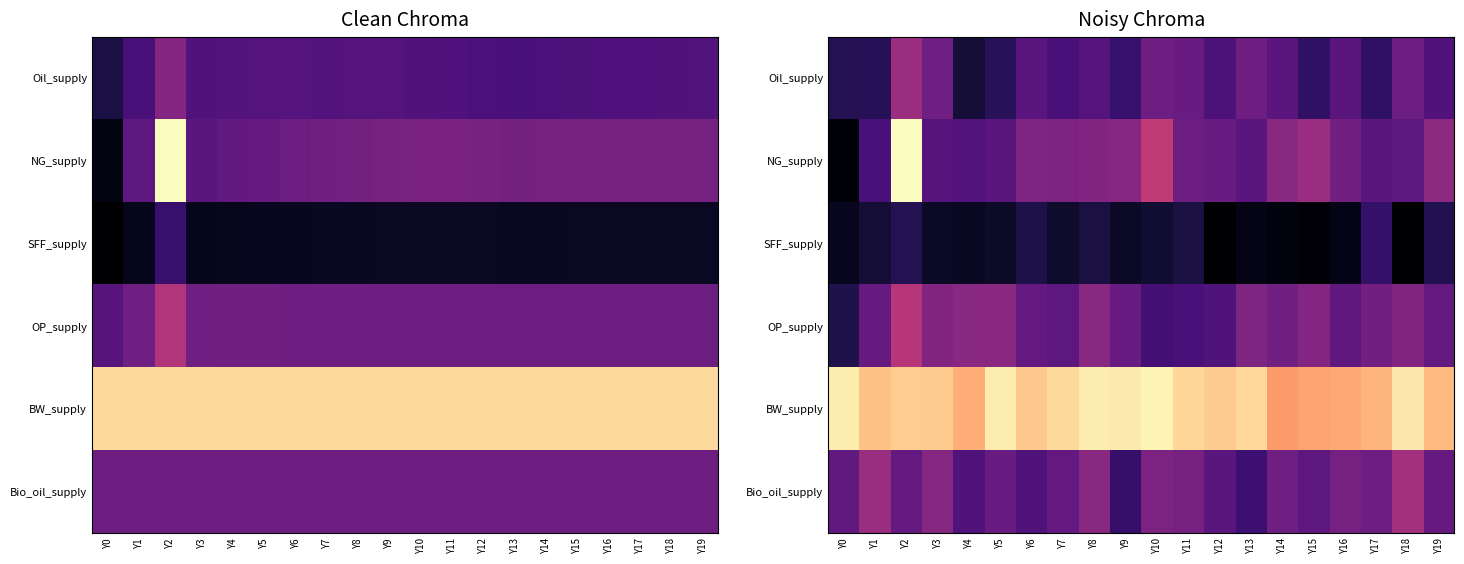

What is the spread (max minus min) of values at Y11?

0.8